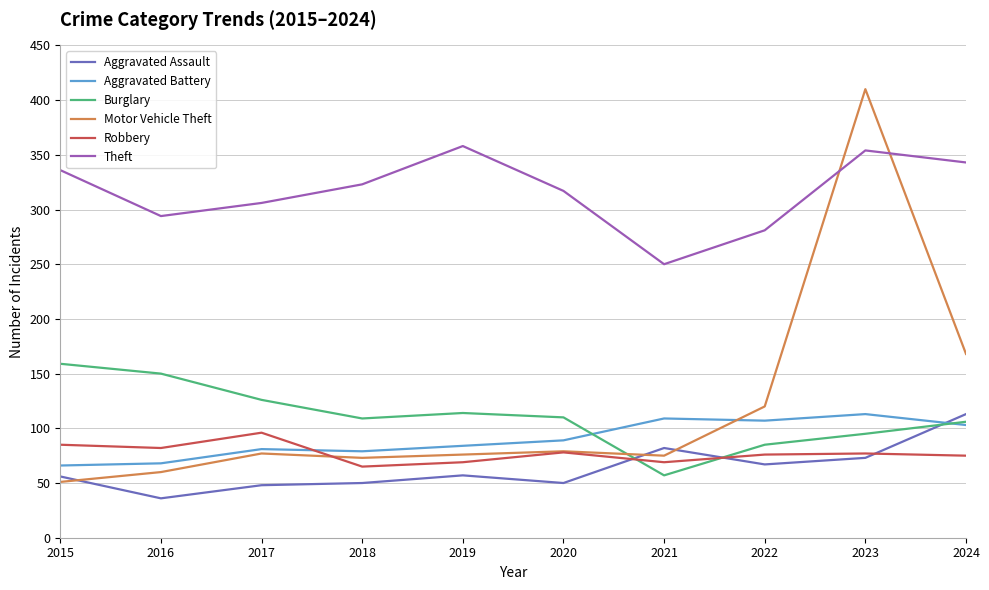

Read the Aggravated Assault value at 2020, to the nearest 5.

50